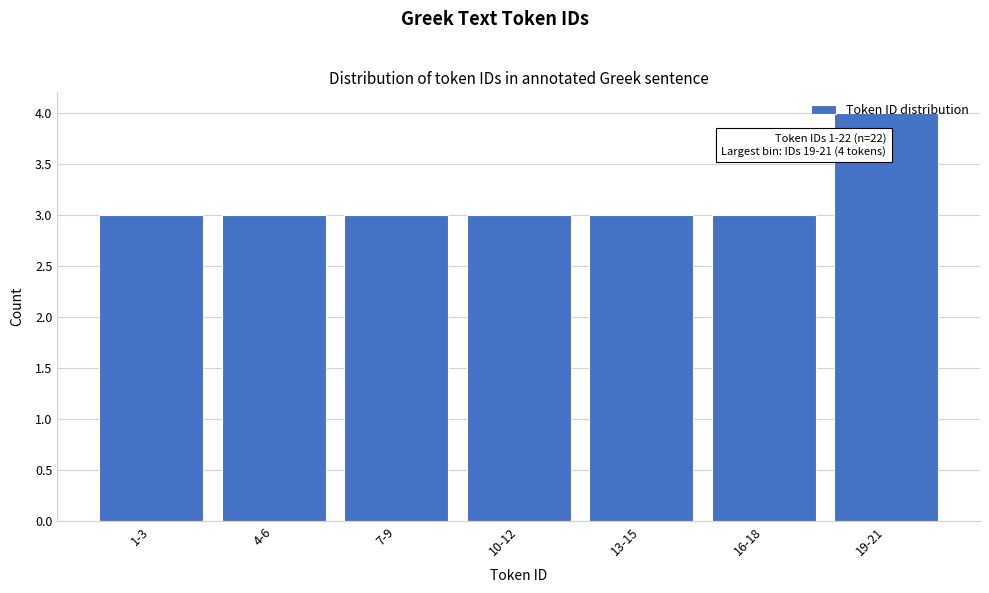

What is the label of the 3rd bar from the right?

13-15